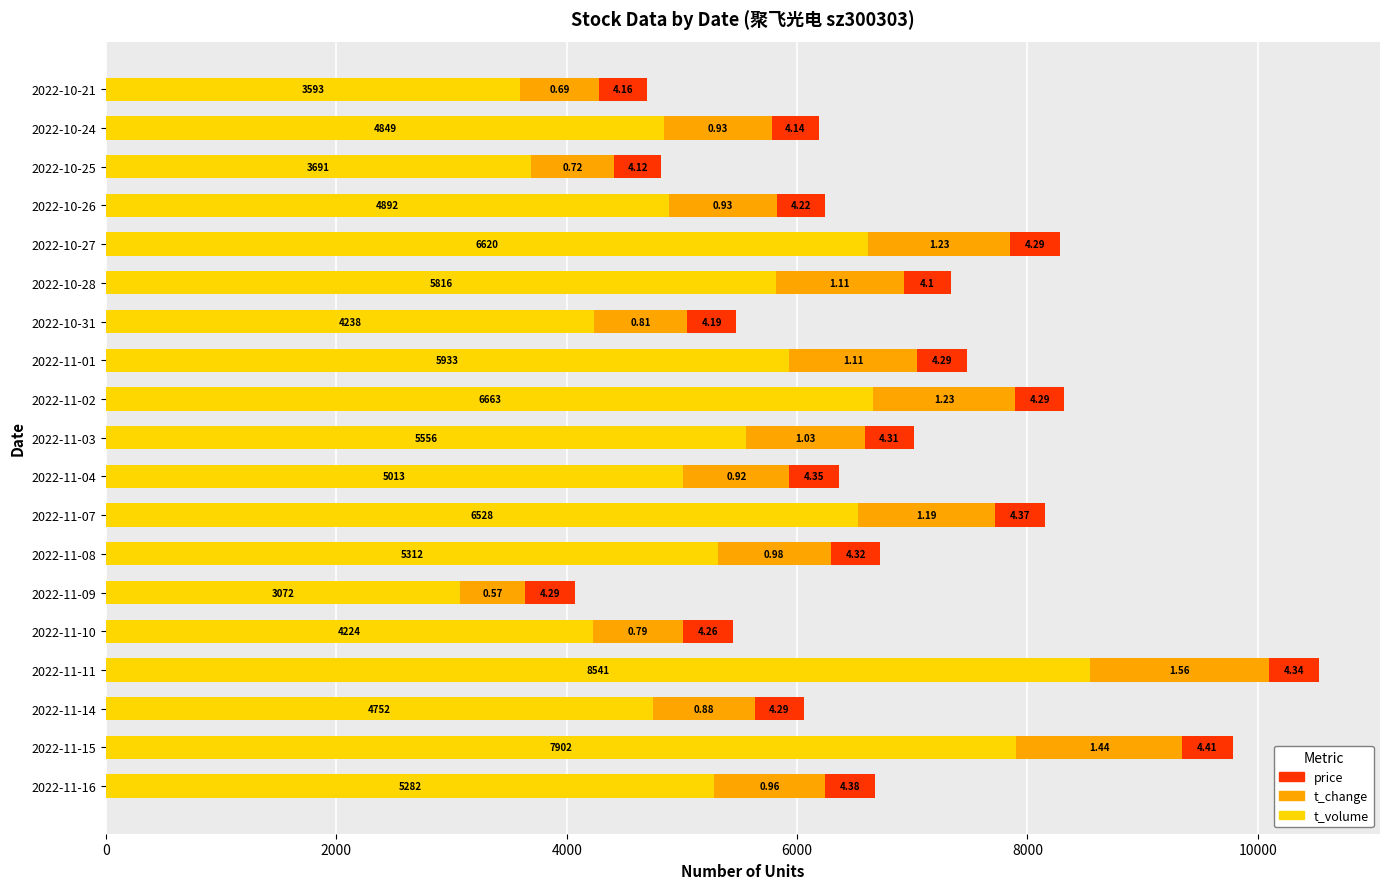

What are all the series names shown in the legend?

price, t_change, t_volume